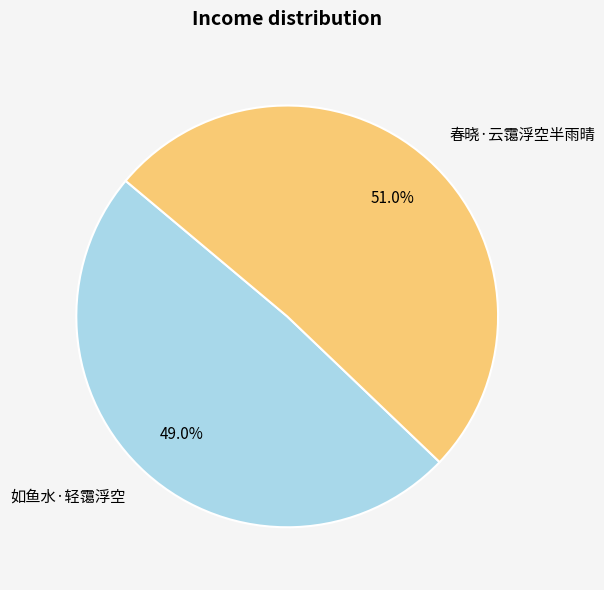

Is it true that 如鱼水·轻霭浮空 is 60% of the pie?

False